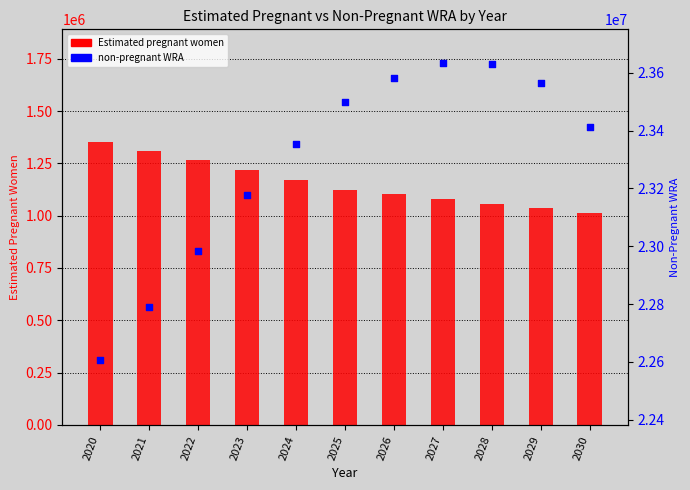

What are all the series names shown in the legend?

Estimated pregnant women, non-pregnant WRA